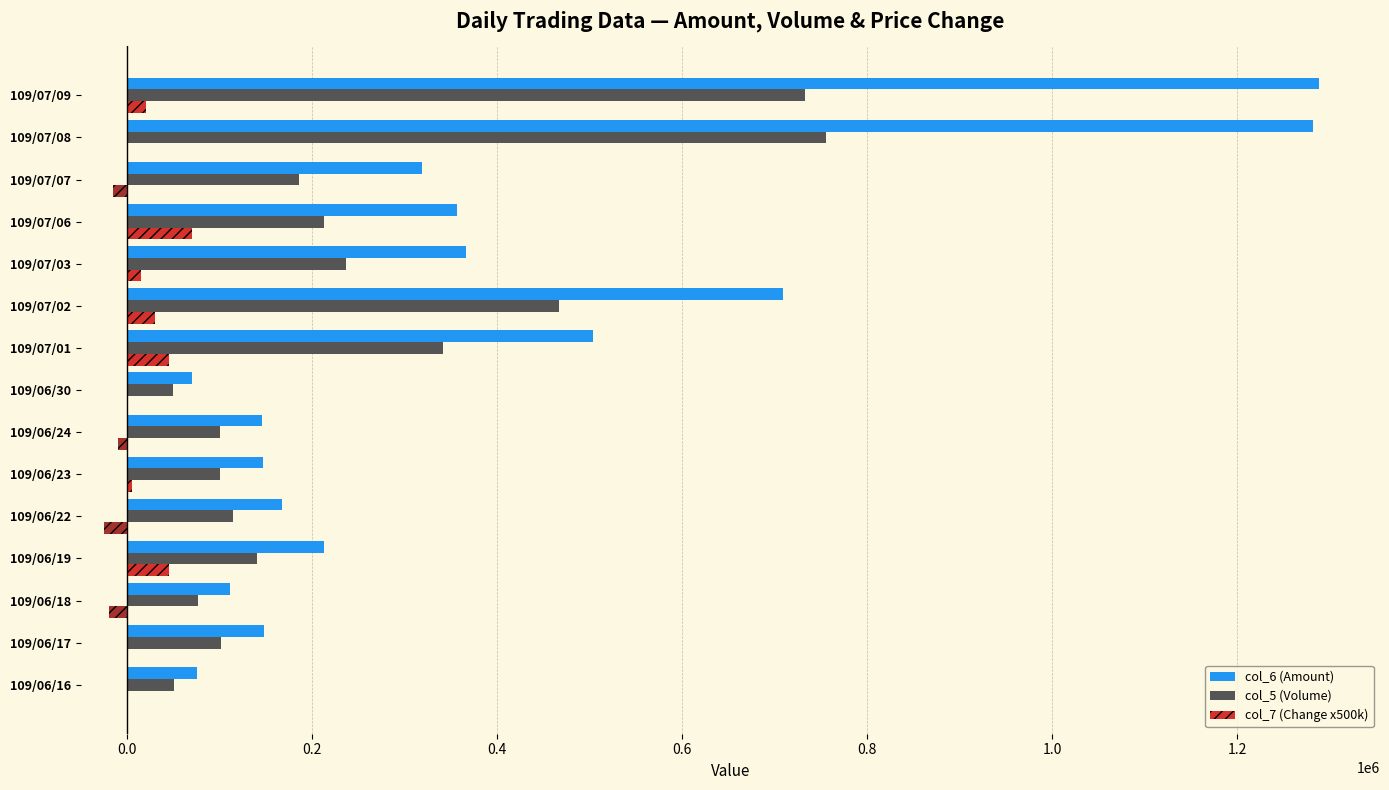

What is the difference between the maximum and minimum values in the col_6 (Amount) series?

1217950